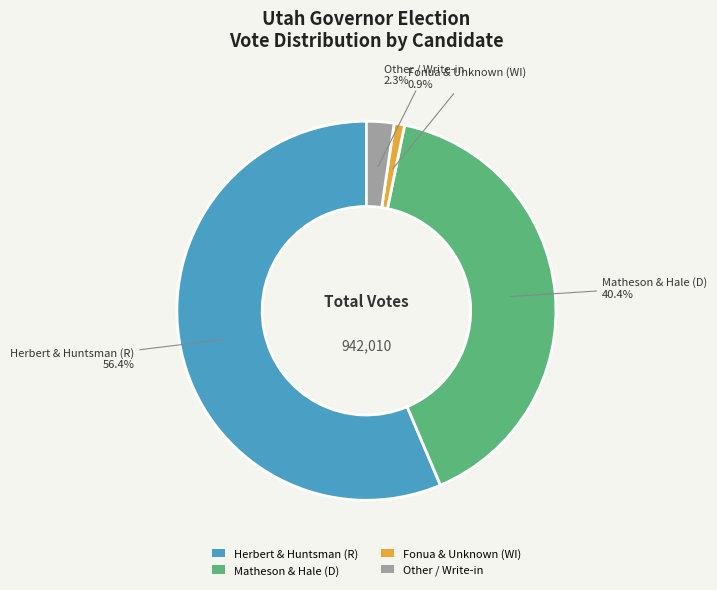

Which category has the biggest portion of the pie?

Herbert & Huntsman (R)